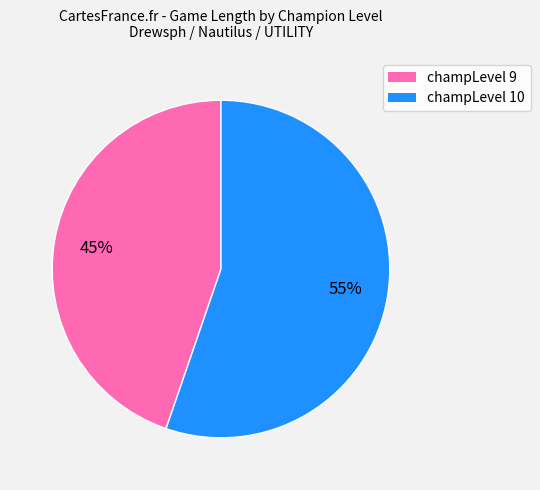

Rank the categories by value from highest to lowest.

champLevel 10, champLevel 9